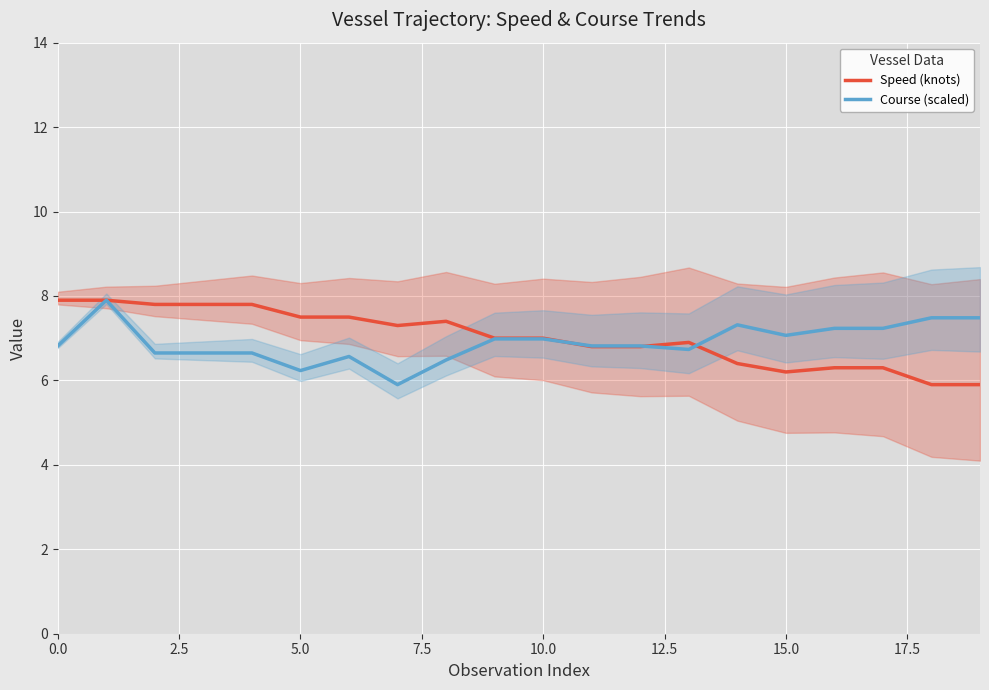

Is it true that Course (scaled) equals 1.5 at 0.0?

False